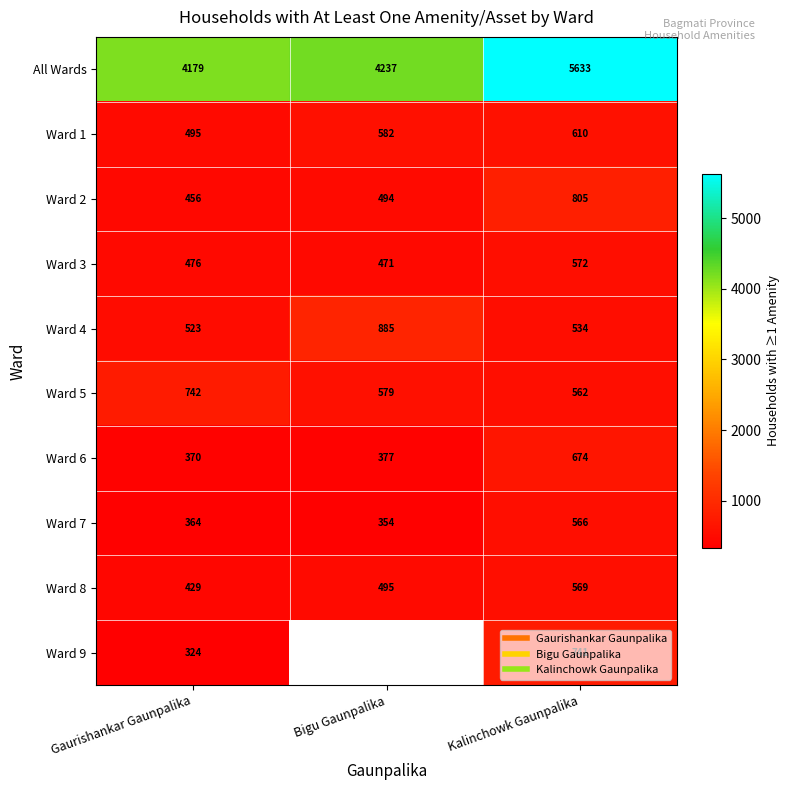

At which category does the chart reach its peak across all series?

Kalinchowk Gaunpalika